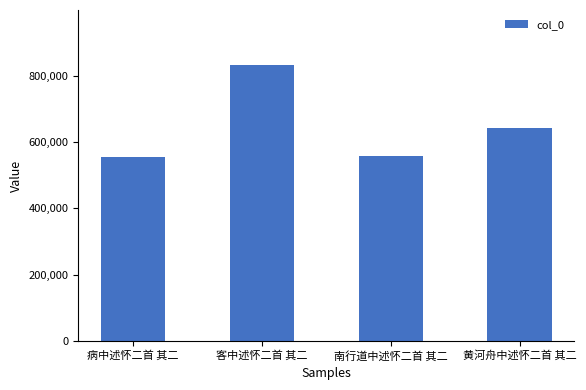

Reading left to right, transcribe all the data shown in this chart.

553603	831457	557682	640827